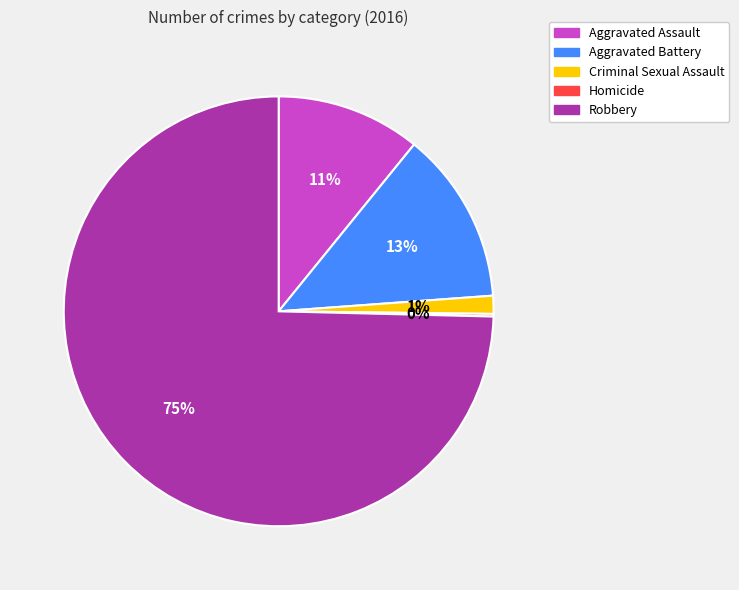

To the nearest percent, what is the average slice percentage?

20%